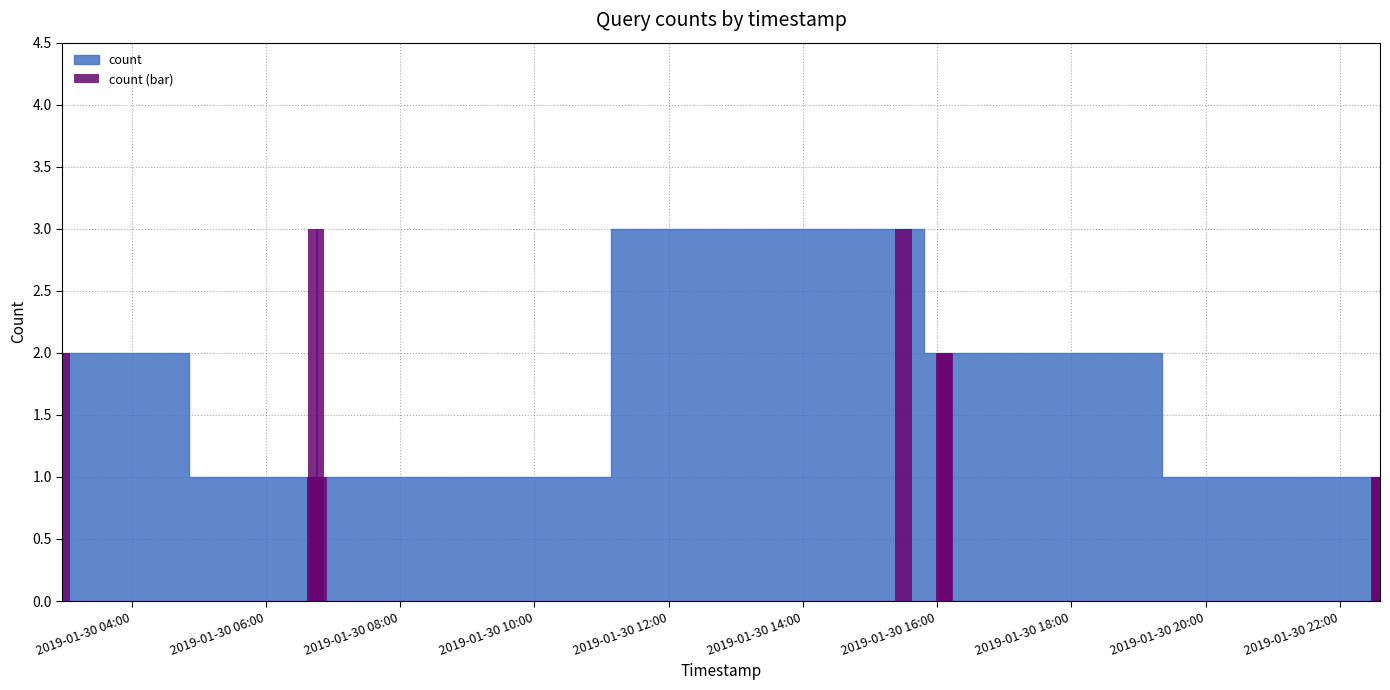

What is the greatest value displayed?

3